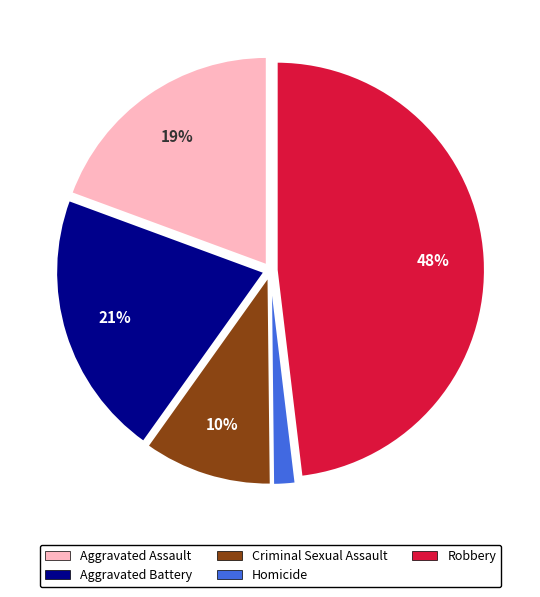

To the nearest percent, what is the average slice percentage?

20%